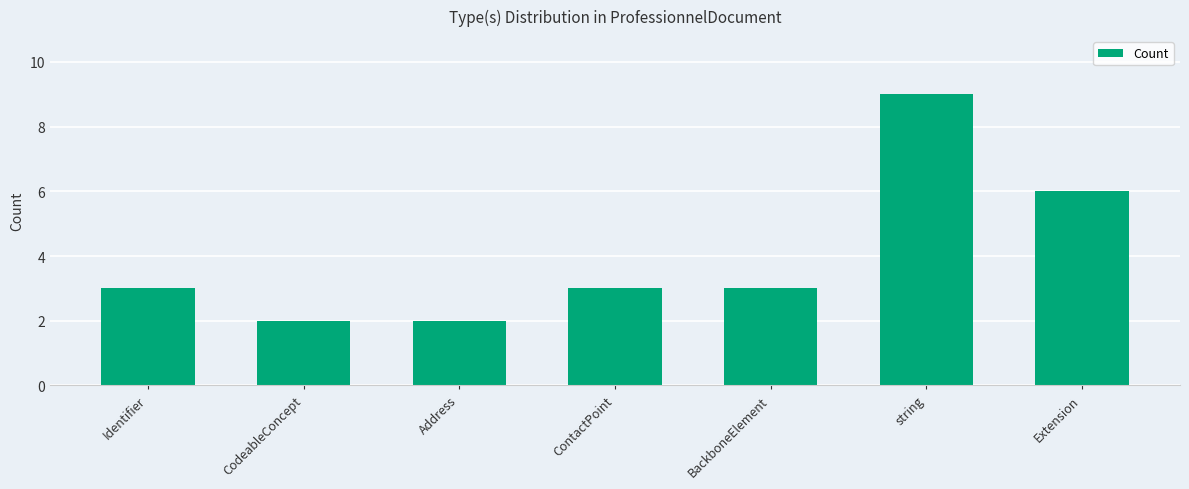

The value at string is 15. True or false?

False